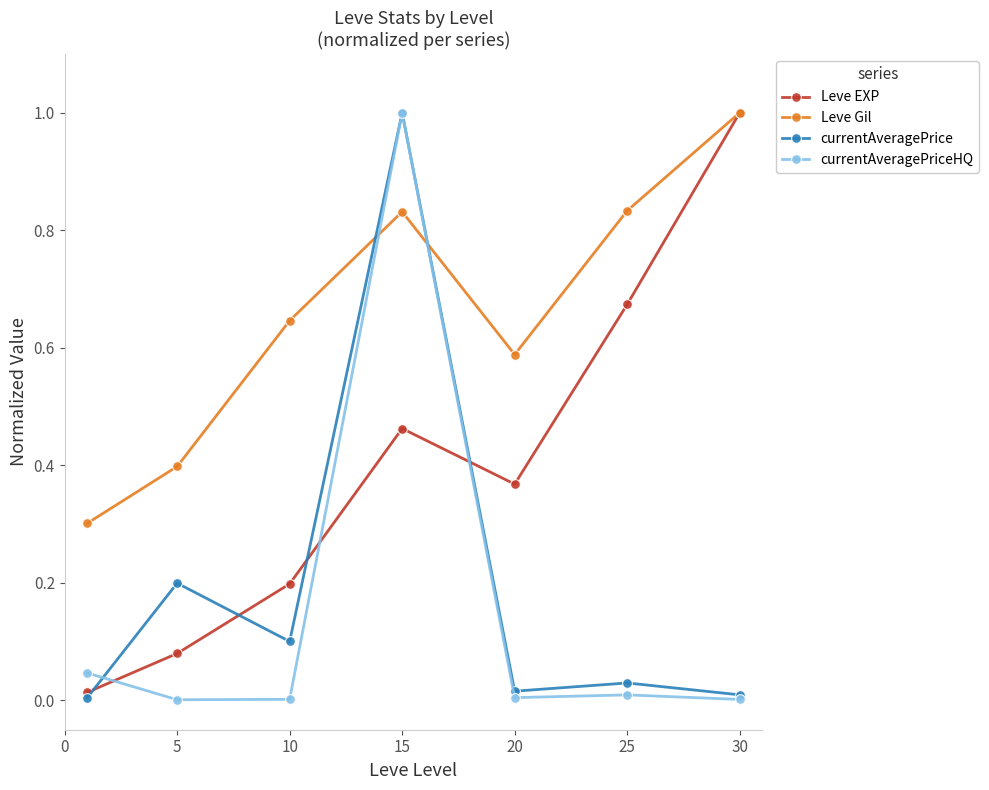

True or false: Leve EXP has more than 1 points higher than both neighbors.

False